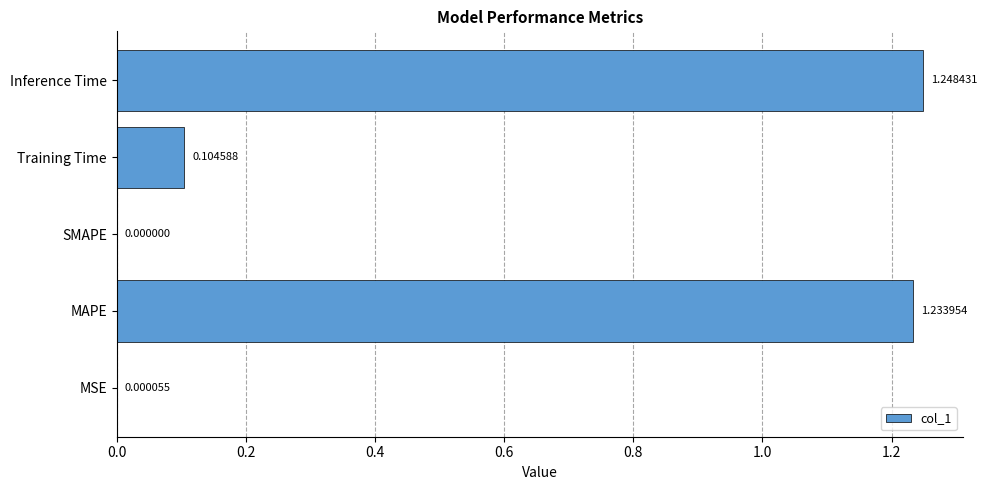

Where is the data nearest to the value 0?

SMAPE